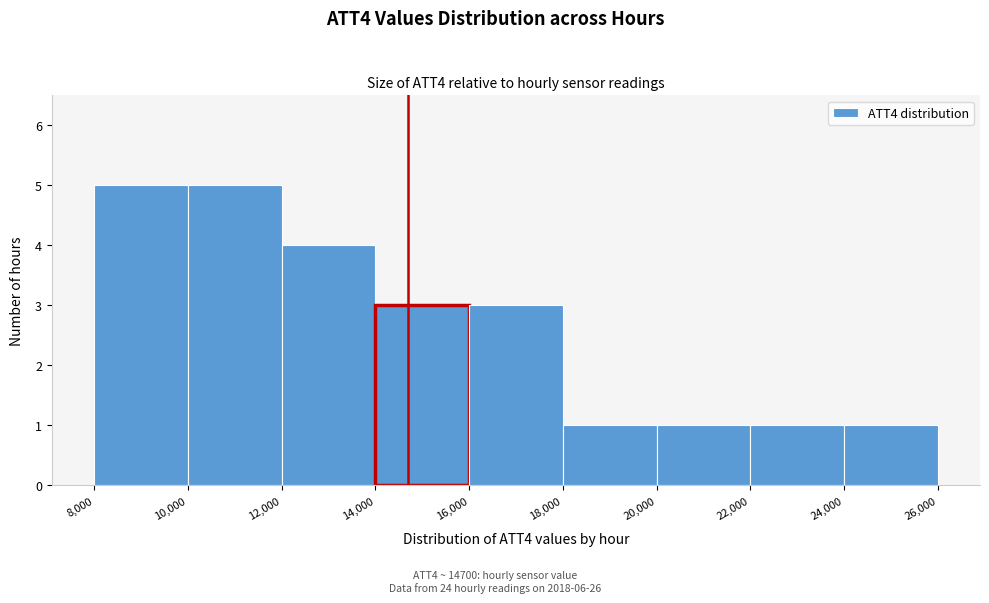

Reading left to right, transcribe this chart: for each bar, give the range it covers on the x-axis and its height. The values are not printed on the chart, so give them approximately, as read against the axis.

8,000 to 10,000: 5
10,000 to 12,000: 5
12,000 to 14,000: 4
14,000 to 16,000: 3
16,000 to 18,000: 3
18,000 to 20,000: 1
20,000 to 22,000: 1
22,000 to 24,000: 1
24,000 to 26,000: 1